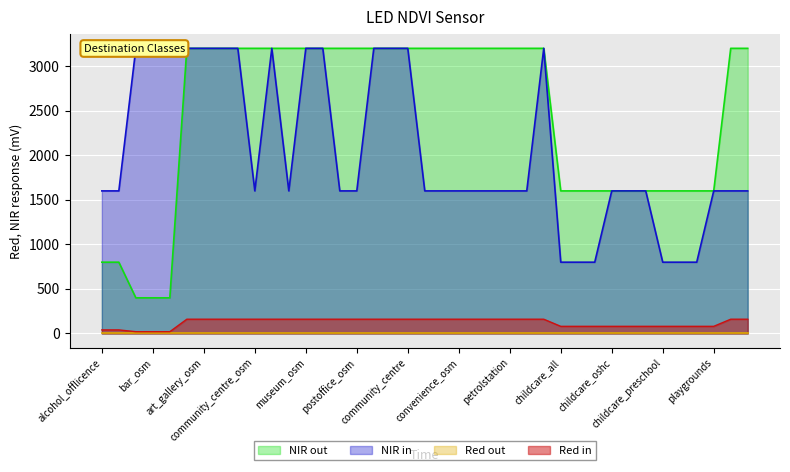

True or false: Red in and NIR out intersect in this chart.

False